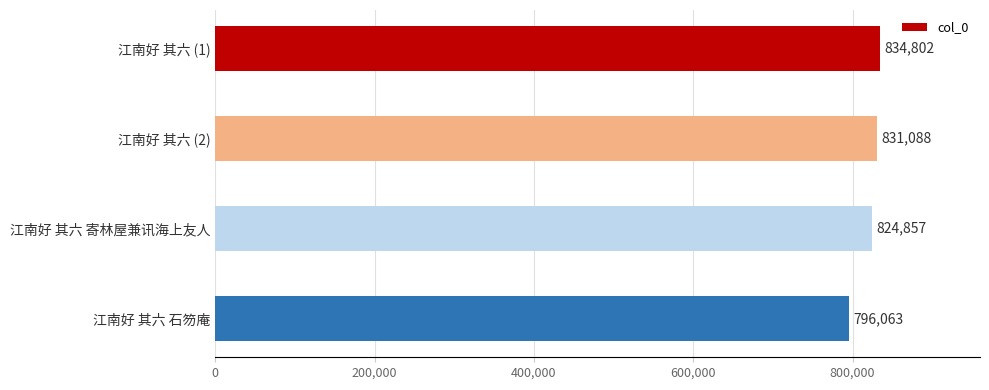

List the labels in order of value, smallest first.

江南好 其六 石笏庵, 江南好 其六 寄林屋兼讯海上友人, 江南好 其六 (2), 江南好 其六 (1)